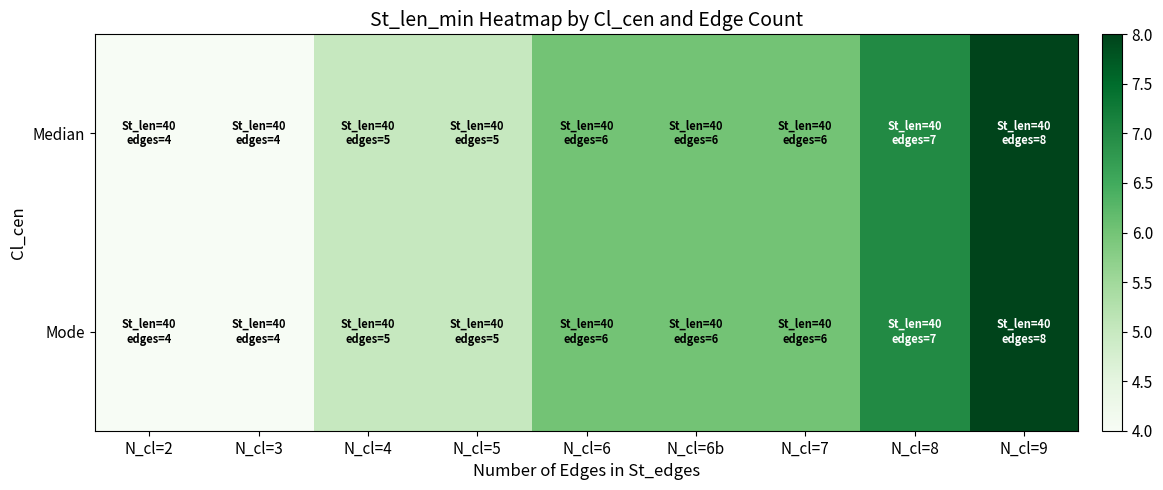

Between N_cl=7 and N_cl=9, which is larger?

N_cl=9